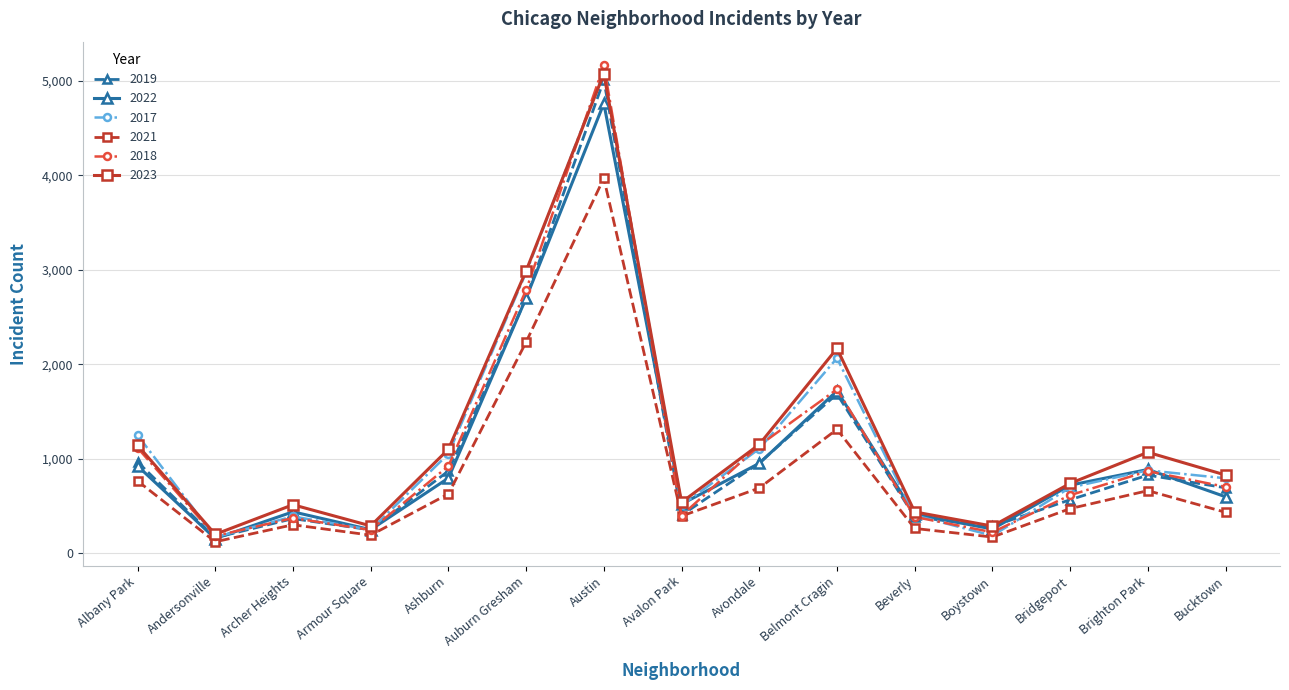

Which series changed the most between Avalon Park and Avondale?

2018